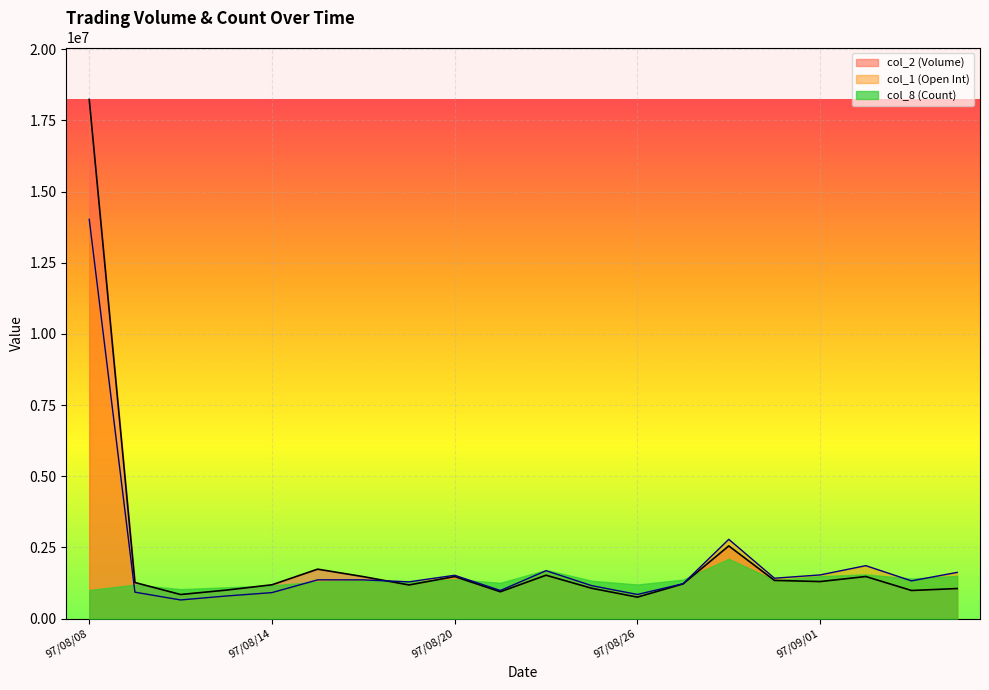

Rank the series by their maximum value, from highest to lowest.

col_2 (Volume), col_1 (Open Int), col_8 (Count)